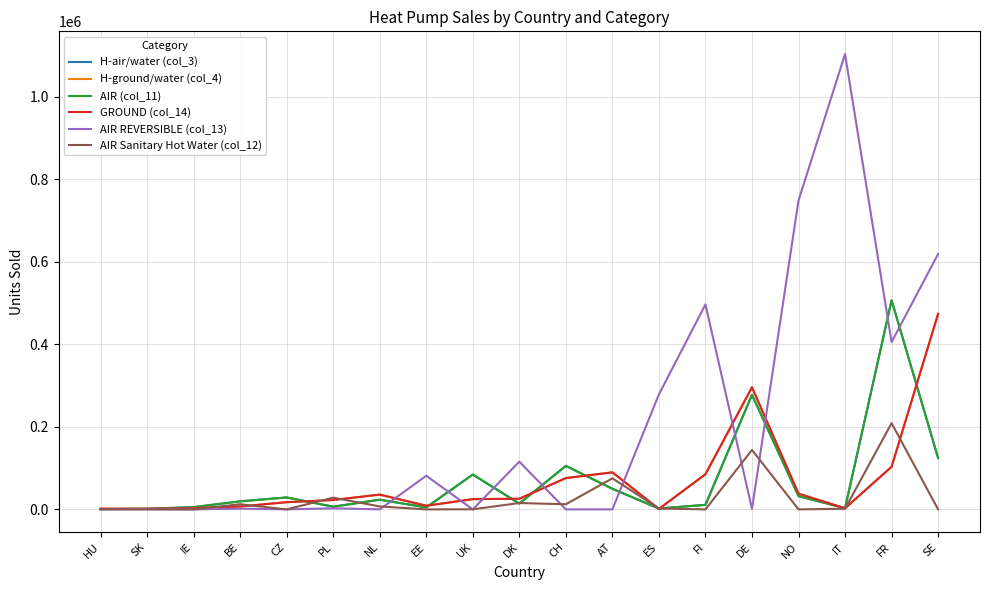

Which category has the lowest value in the H-air/water (col_3) series?

HU